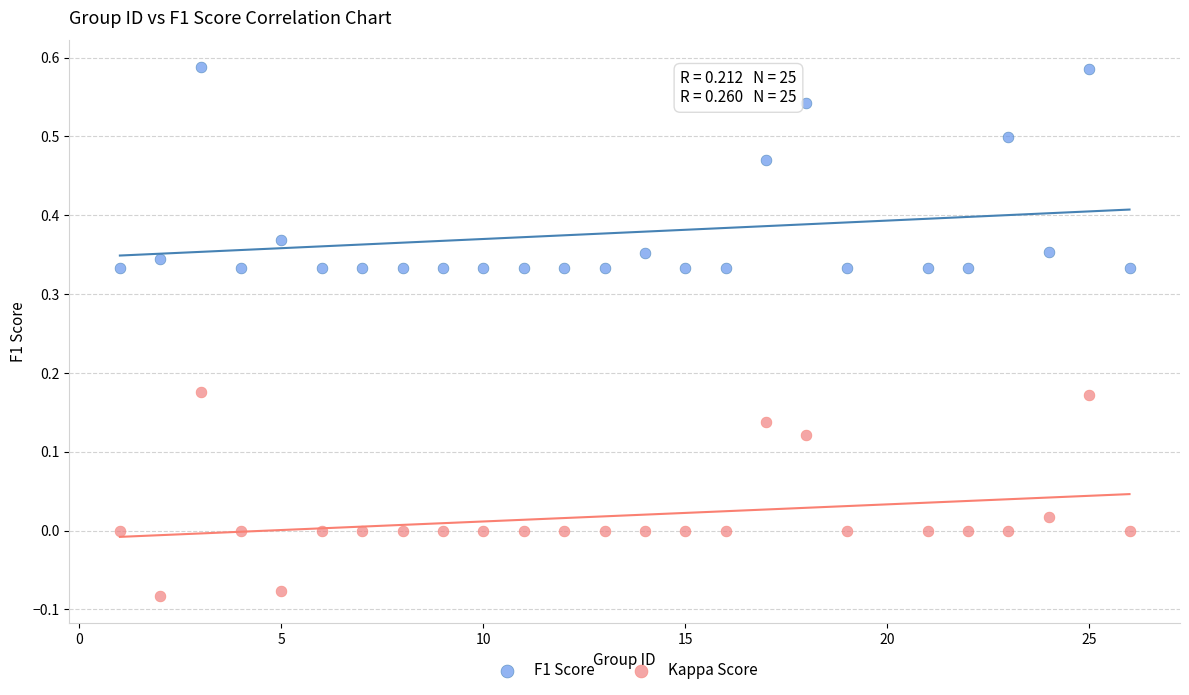

What are all the series names shown in the legend?

F1 Score, Kappa Score